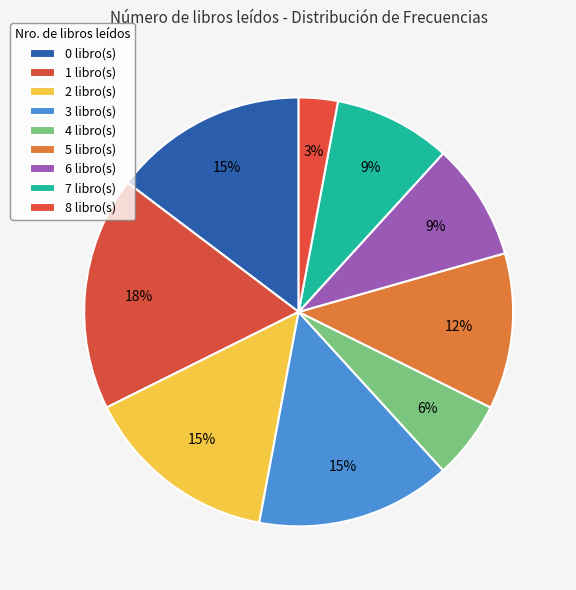

Is there a majority slice in this chart?

No